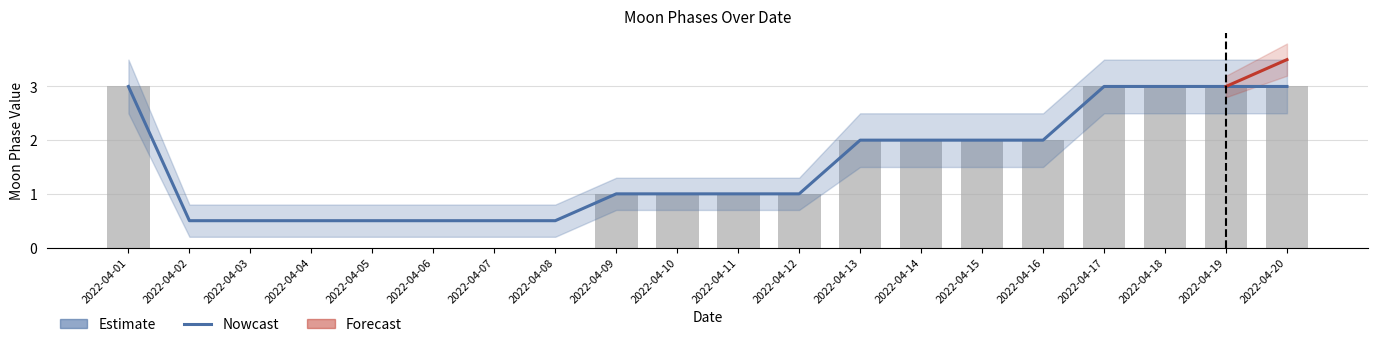

Count the number of values greater than 1.

9